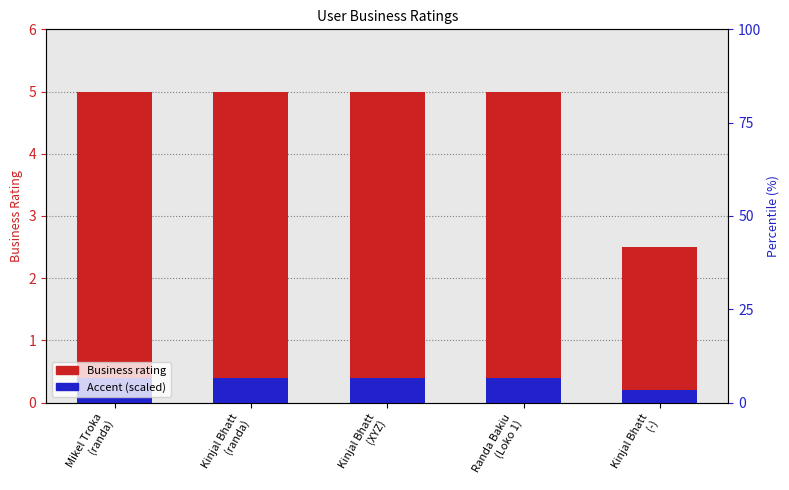

What is the value of the Business rating bar at the 1st from the left?

5.0